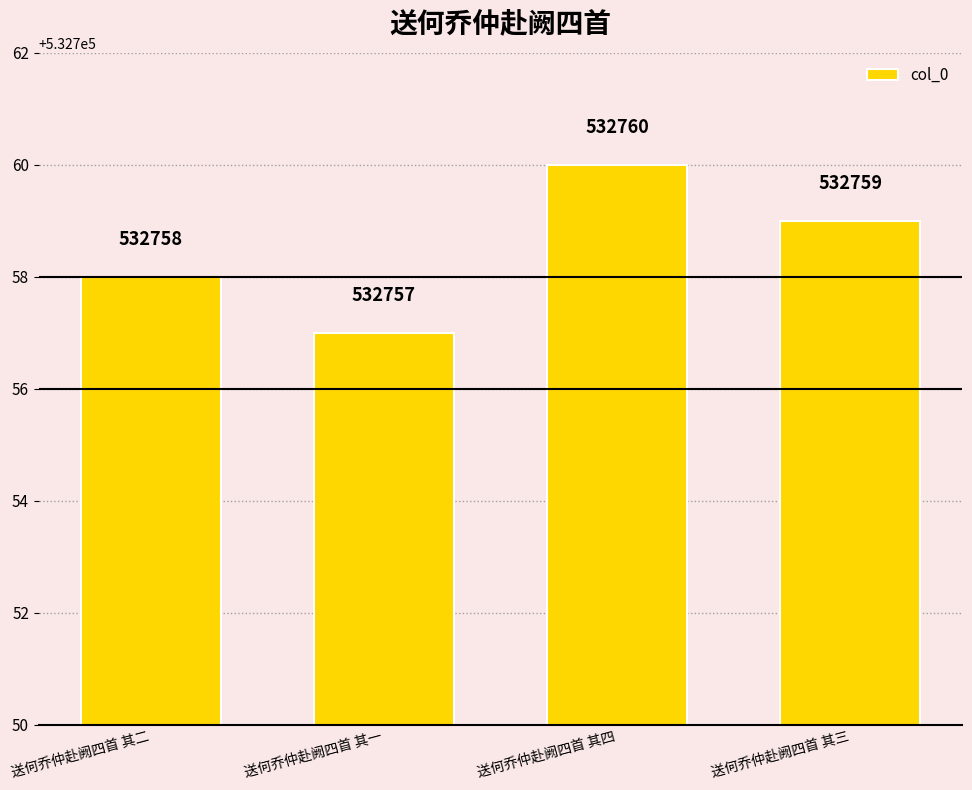

What is the label of the 4th bar from the left?

送何乔仲赴阙四首 其三